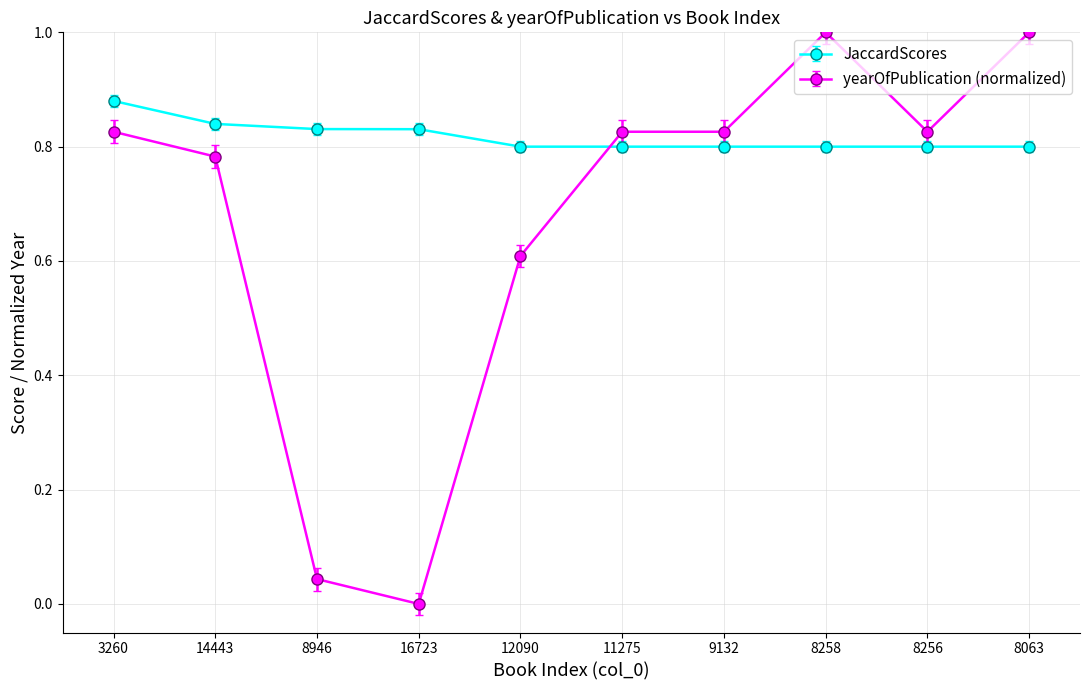

Between 3260 and 16723, which series saw the biggest shift?

yearOfPublication (normalized)